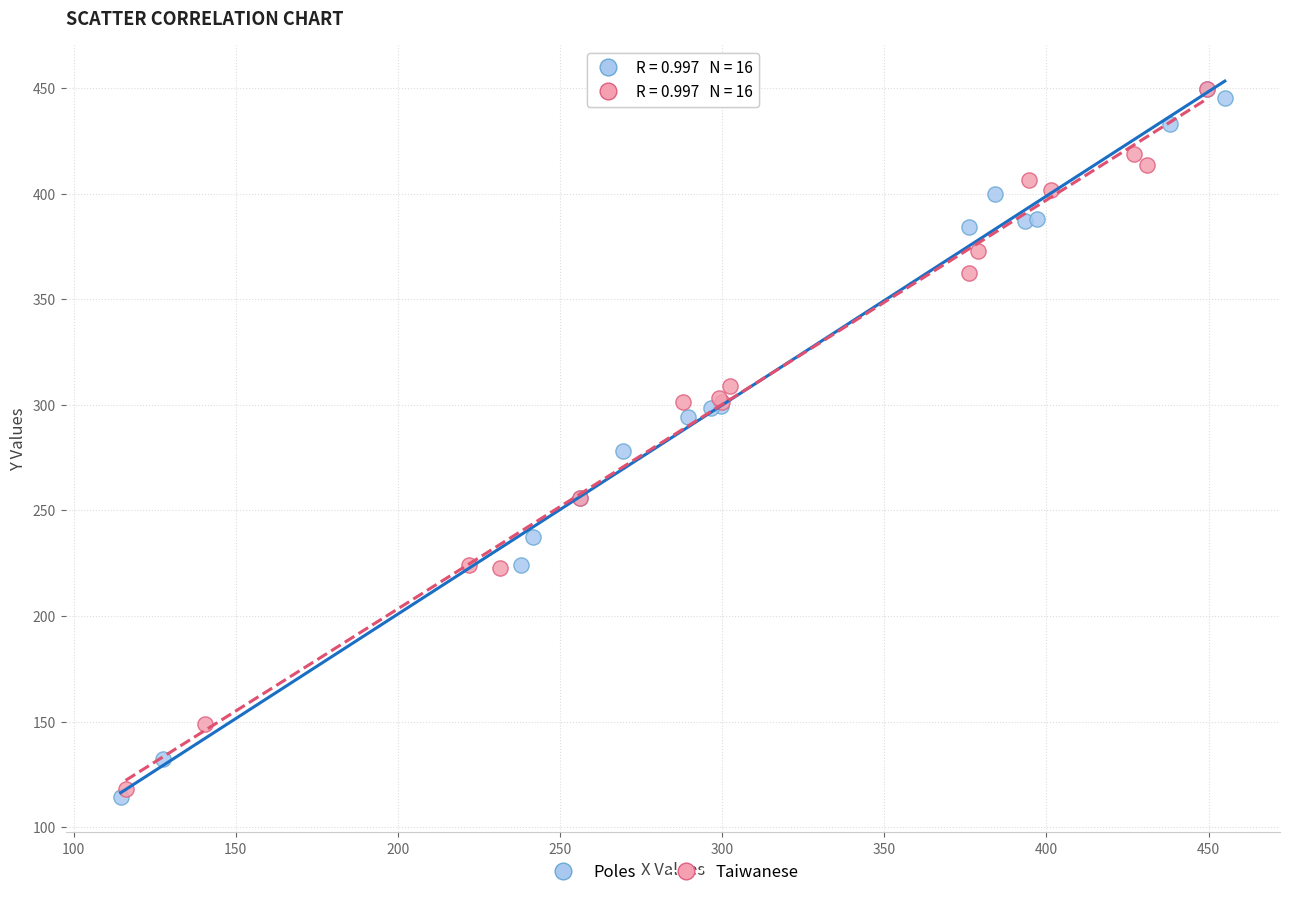

Which series reaches the minimum Y coordinate?

Poles